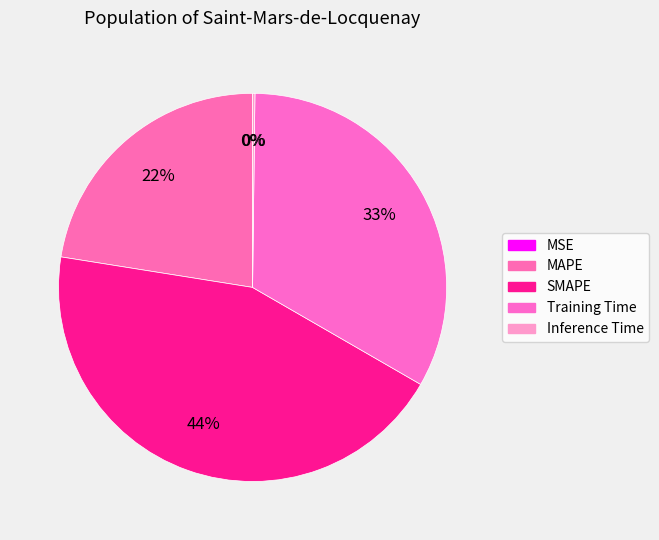

Does Training Time represent more than half of the total?

No